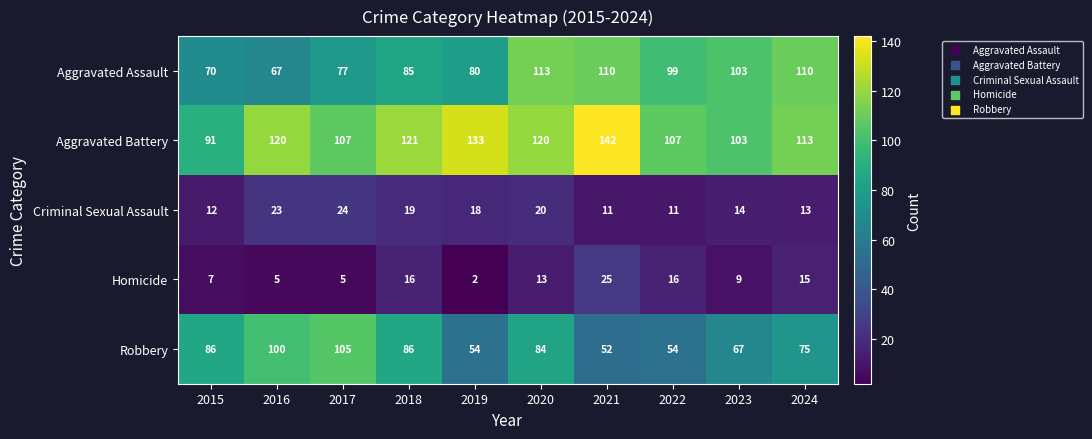

What is the spread (max minus min) of values at 2022?

96